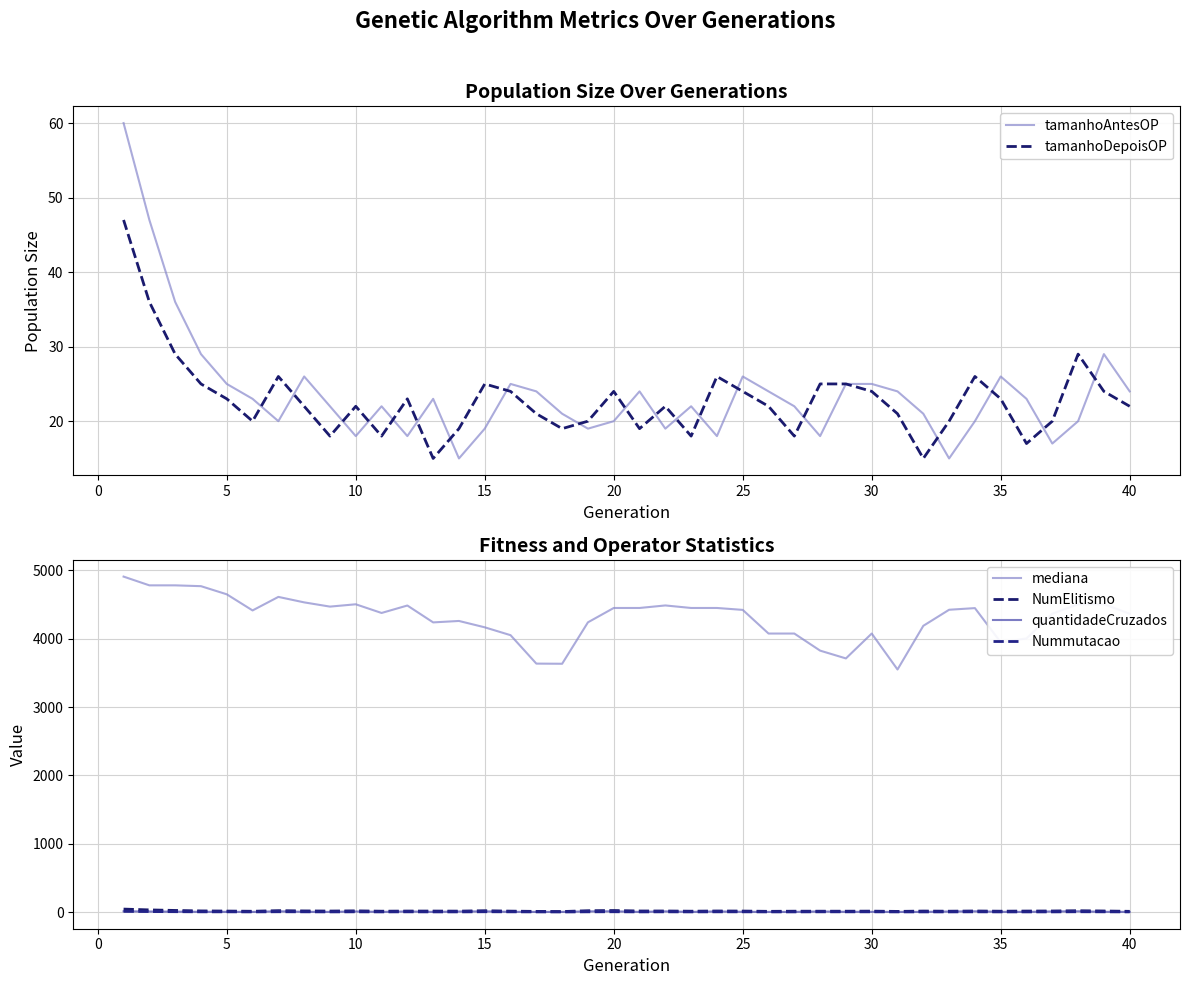

True or false: quantidadeCruzados and NumElitismo cross at least once.

False